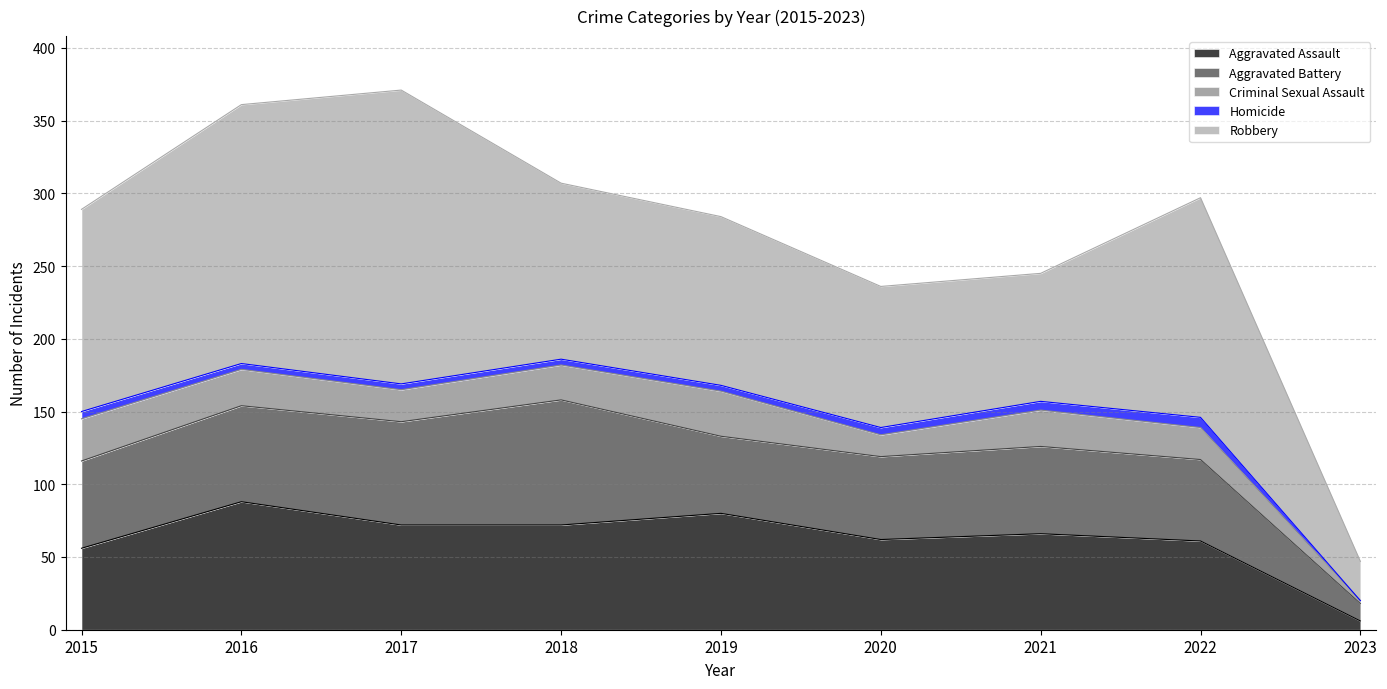

Which series changed the most between 2015 and 2022?

Robbery